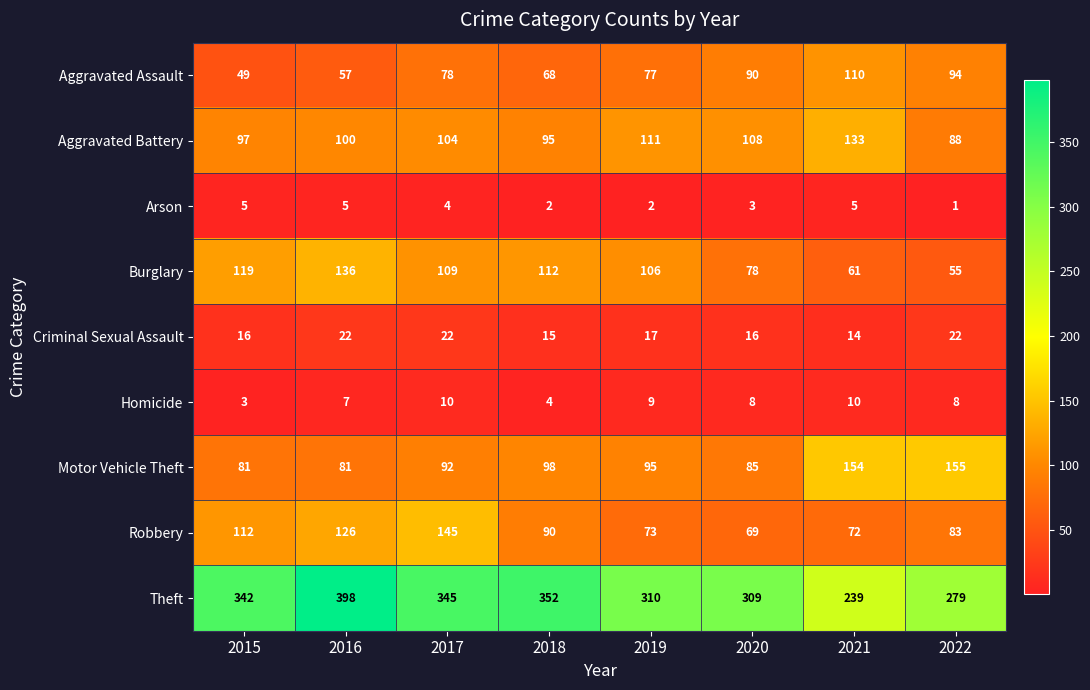

Which label corresponds to the smallest value in the chart?

2022